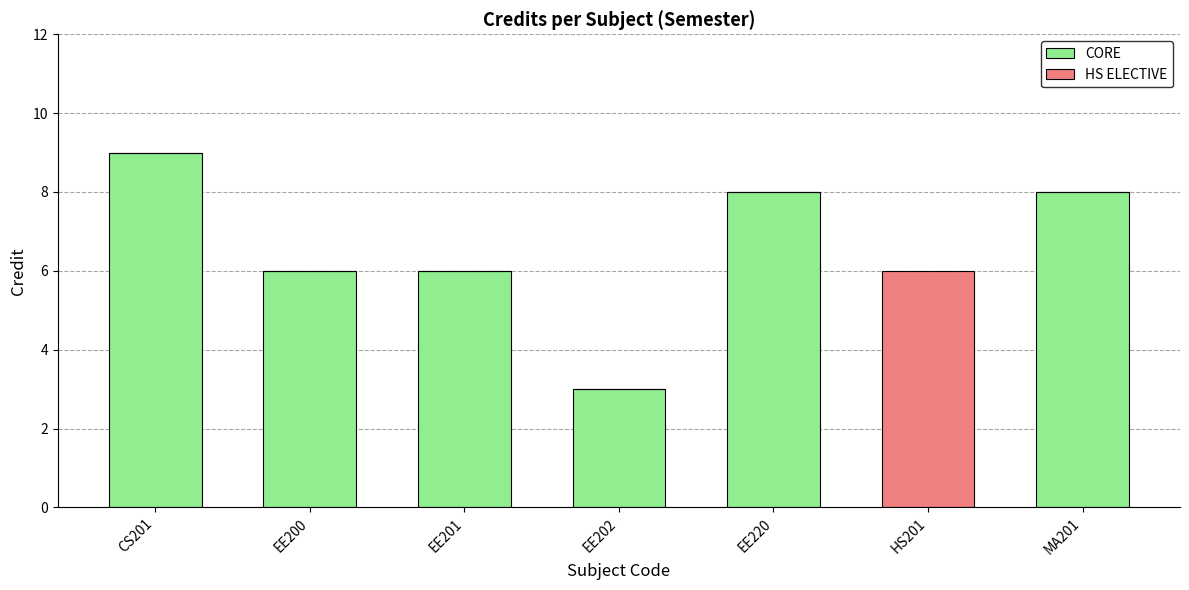

At which category is the sum across all series the highest?

CS201